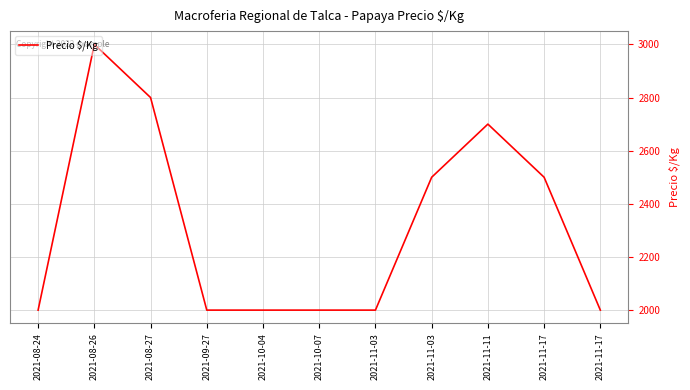

Is this an area chart (filled region under the line)?

No